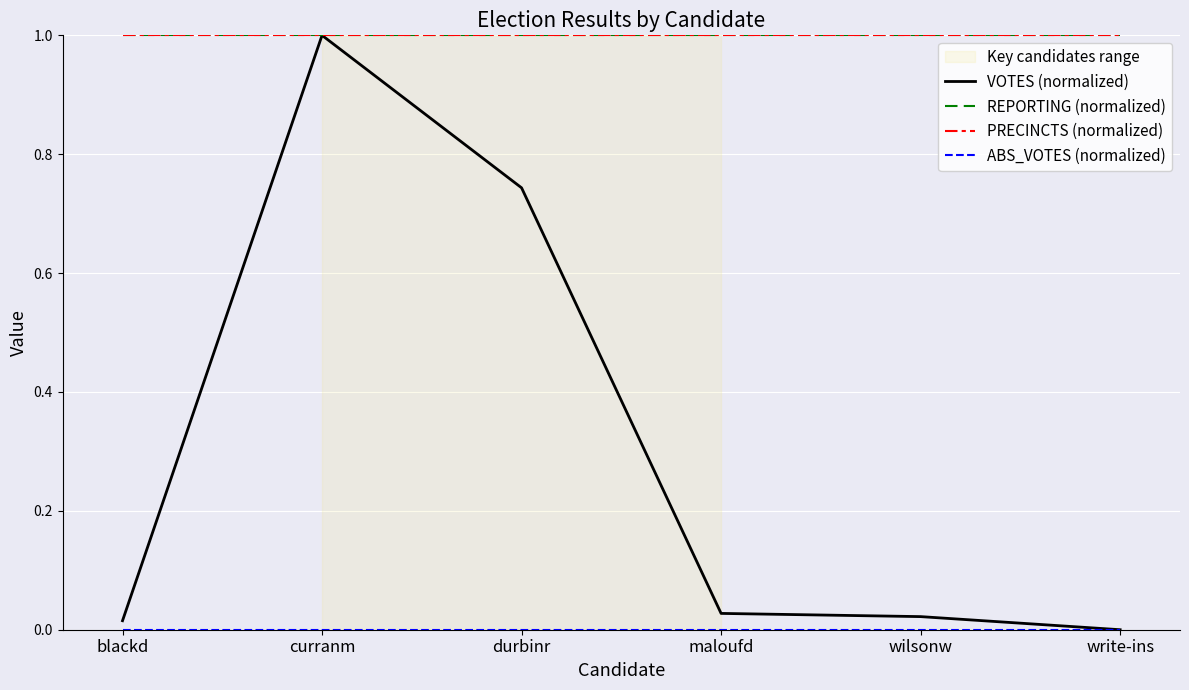

What is the spread (max minus min) of values at maloufd?

1.0